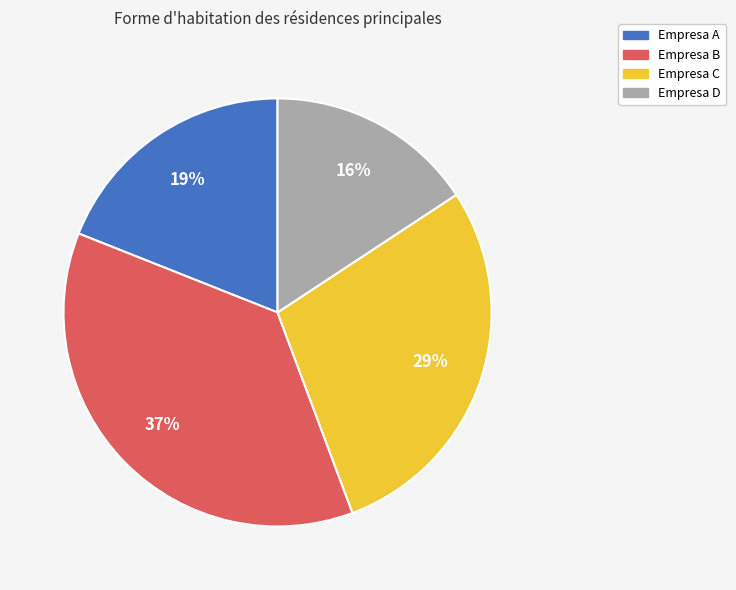

Combined, do Empresa C and Empresa A account for over 50%?

No